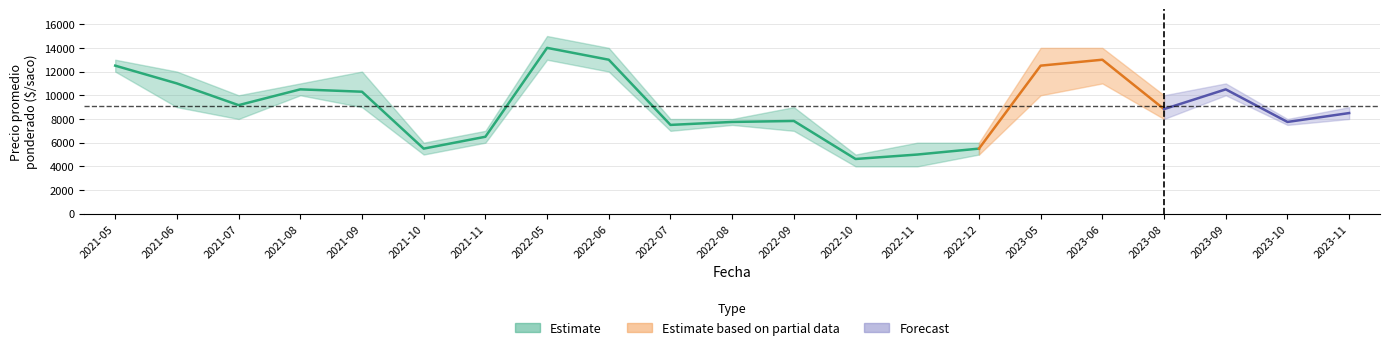

What is the difference between the maximum and second lowest values in the Precio_promedio series?

9000